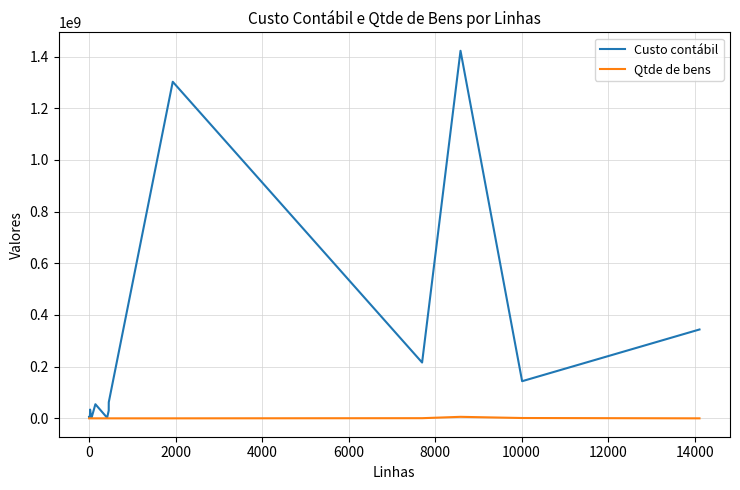

List the series in order of their peak value, highest first.

Custo contábil, Qtde de bens